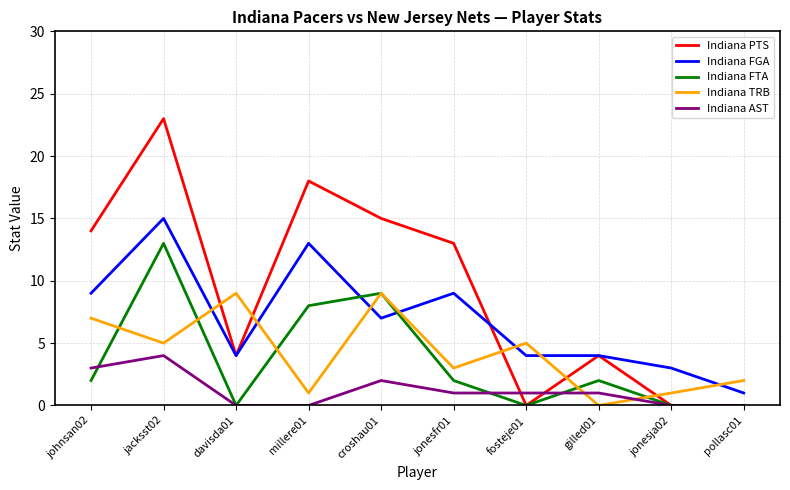

At which category does the chart reach its peak across all series?

jacksst02